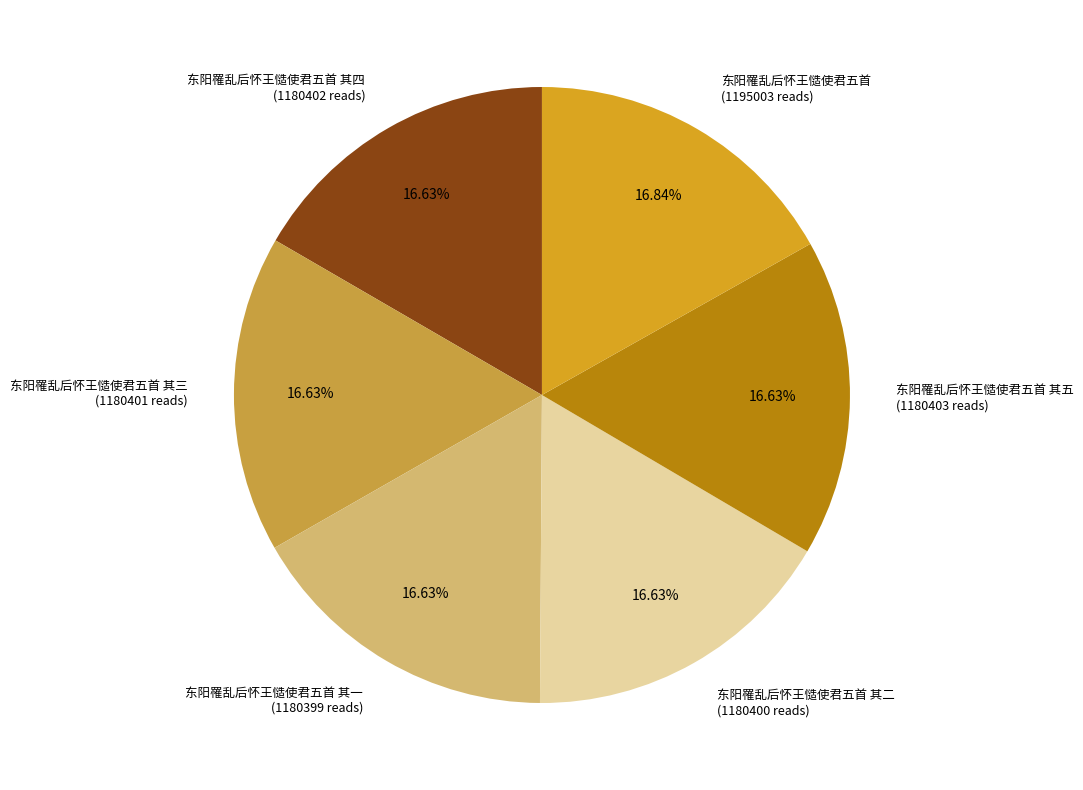

Combined, do 东阳罹乱后怀王慥使君五首 其五 and 东阳罹乱后怀王慥使君五首 其四 account for over 50%?

No